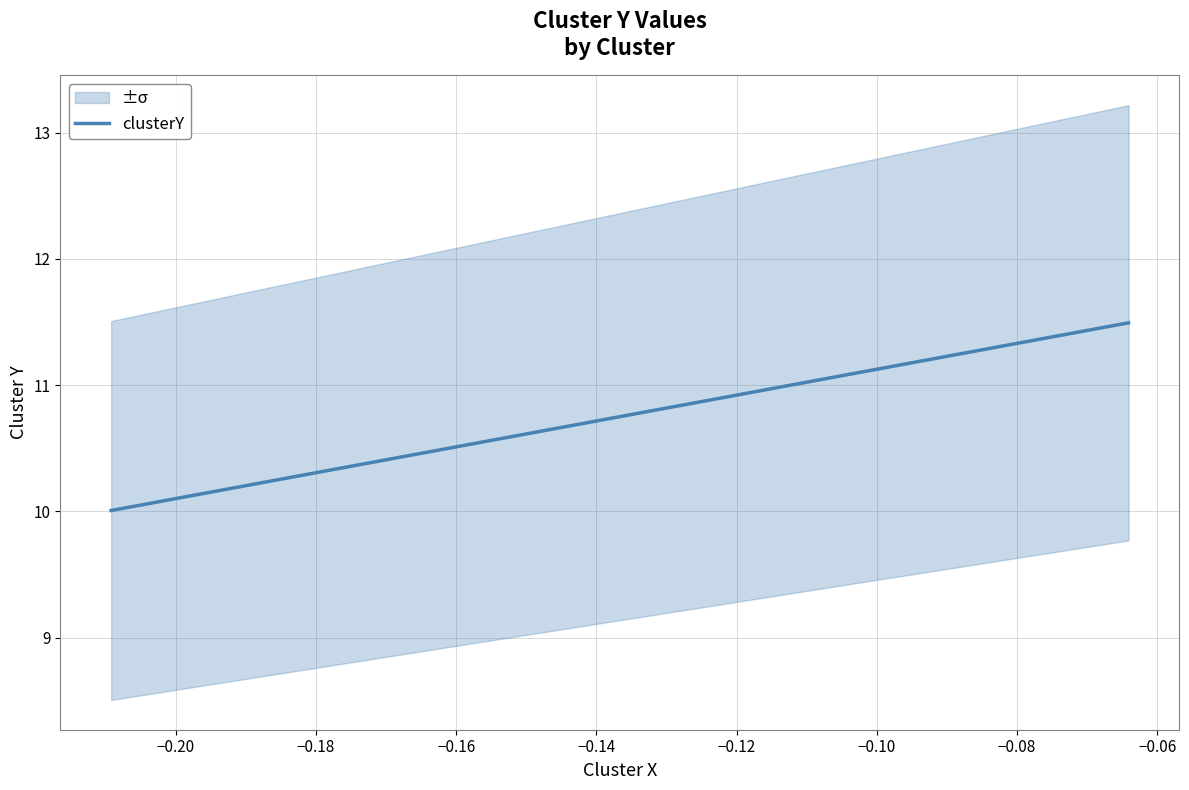

What is the difference between the maximum and minimum values?

1.5